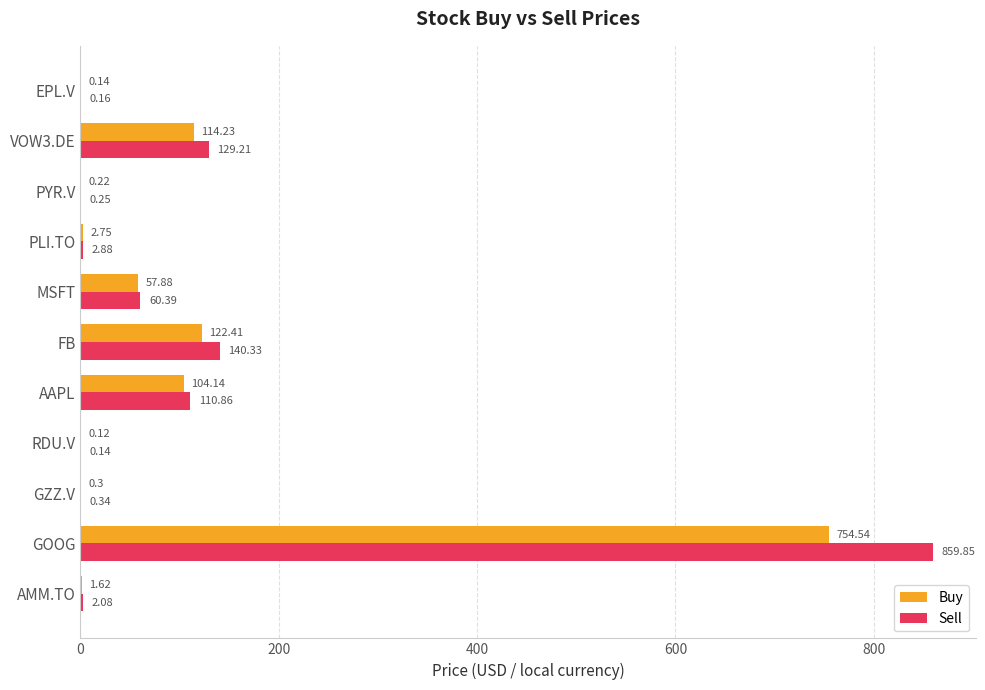

What is the sum of the Buy values at RDU.V and FB?

122.5